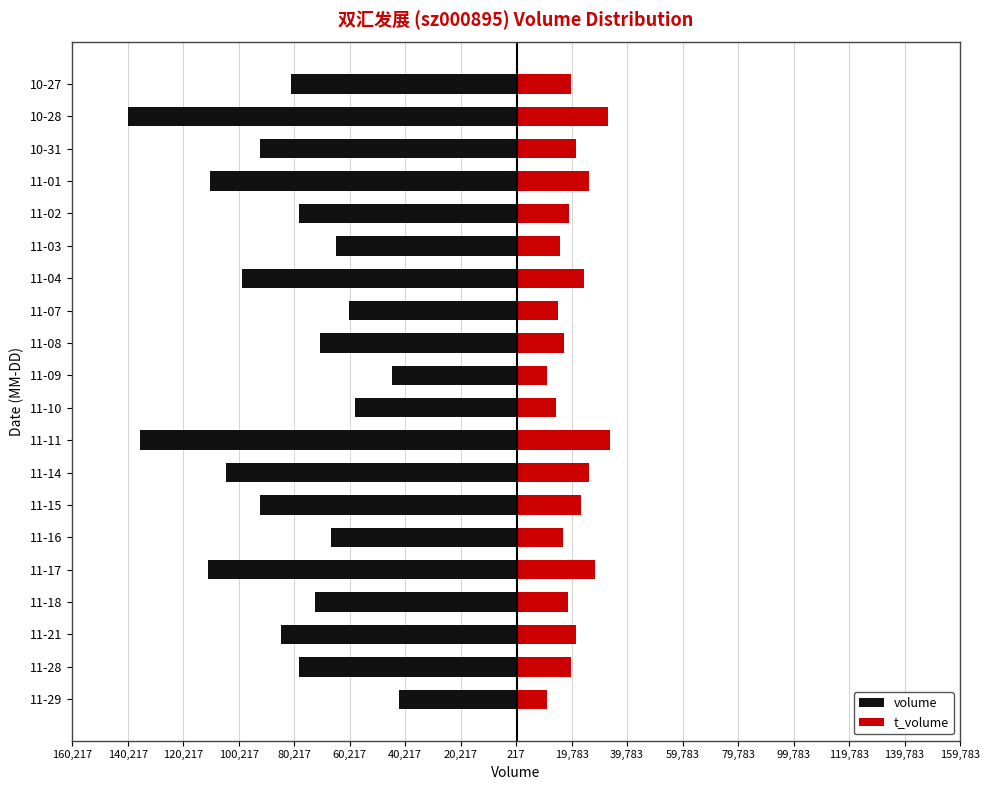

What is the sum of all volume values?

-1692011